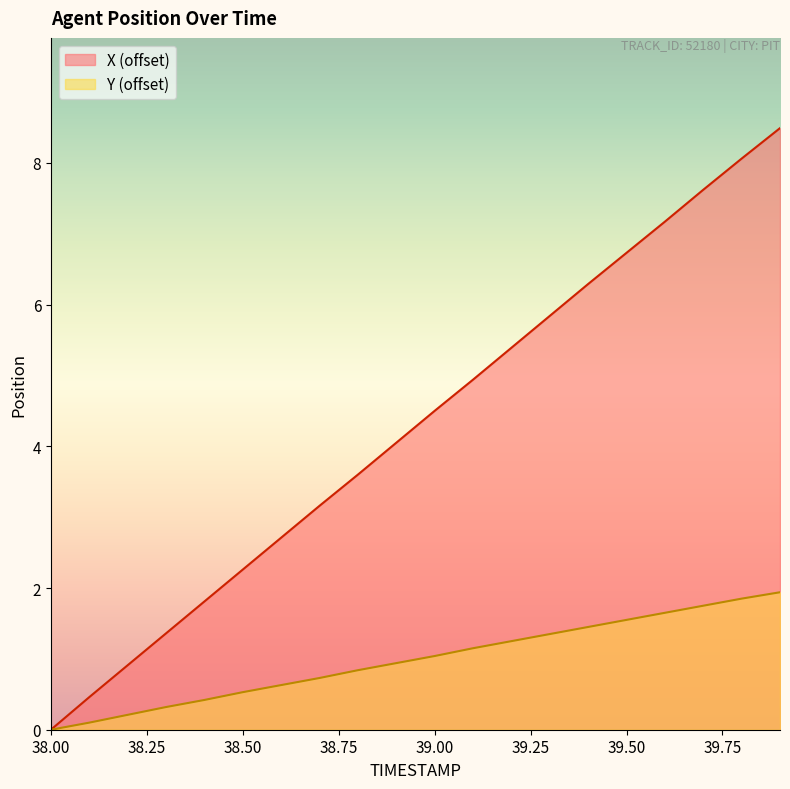

Does the chart have visible grid lines?

No